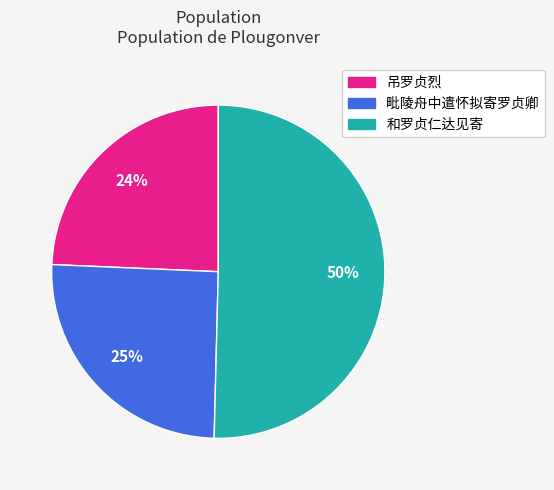

Rank the categories by value from lowest to highest.

吊罗贞烈, 毗陵舟中遣怀拟寄罗贞卿, 和罗贞仁达见寄